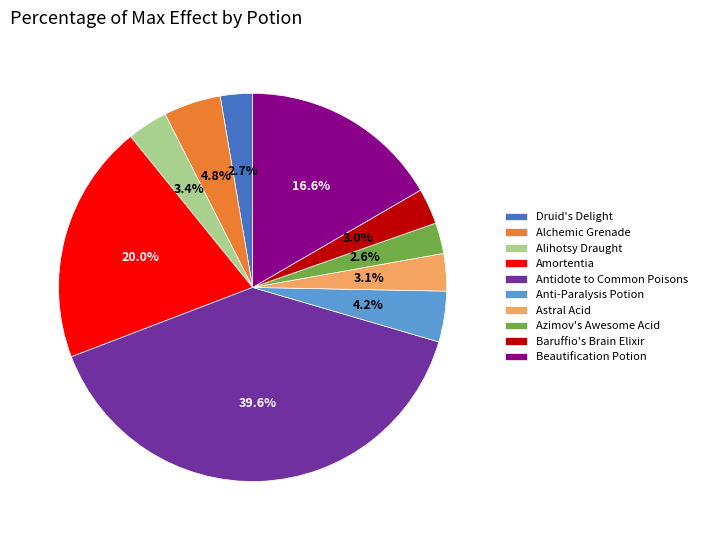

What portion of the pie excludes Antidote to Common Poisons?

60.4%